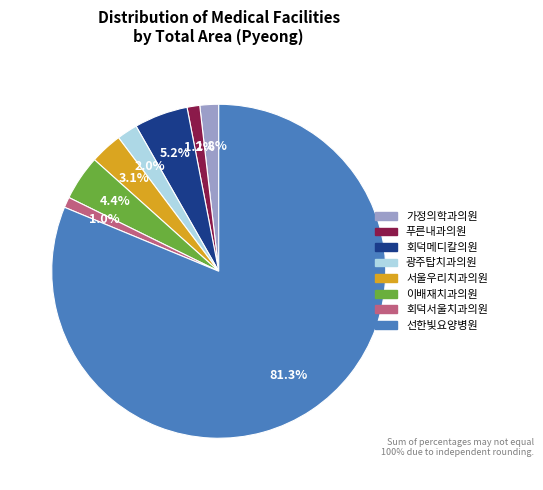

Is there a majority slice in this chart?

Yes